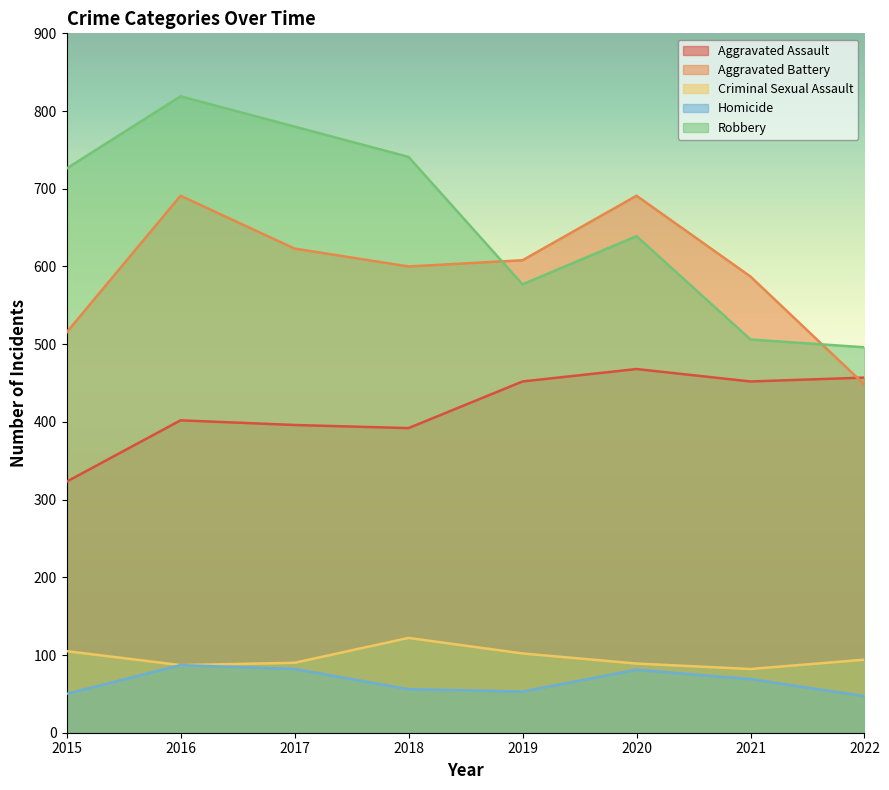

How many lines are shown in the chart?

5